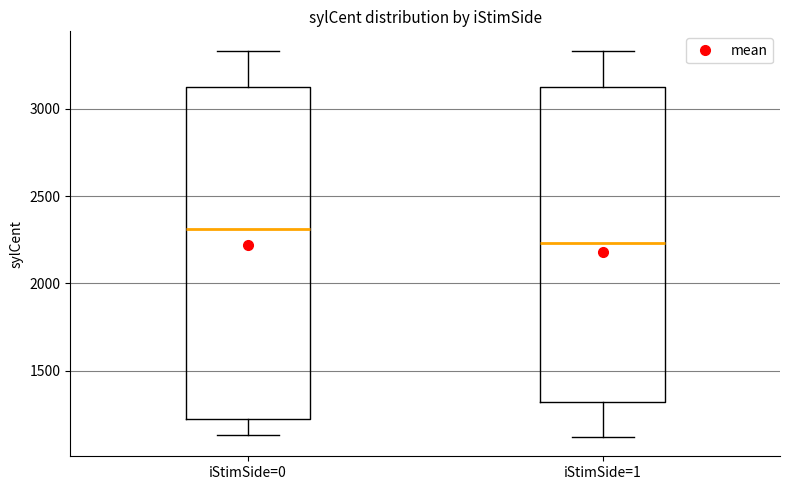

Comparing the boxes themselves (not the whiskers), which one is the tallest?

iStimSide=0